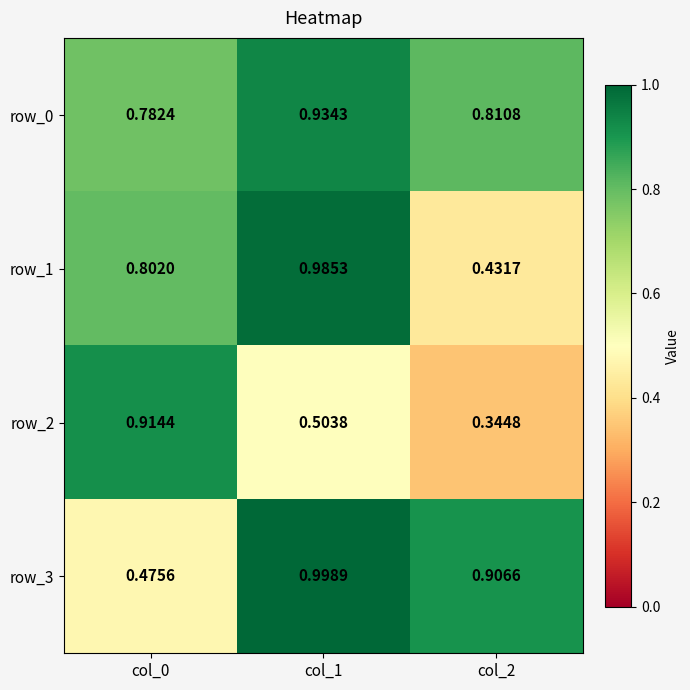

Is the value of row_3 at col_0 greater than the value of row_0 at col_2?

No